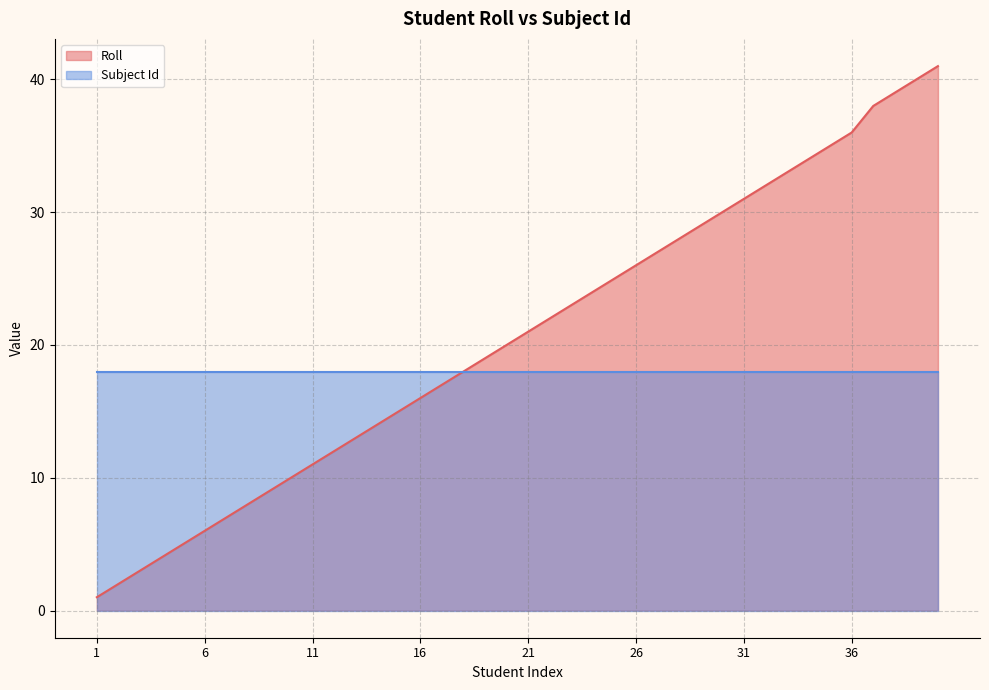

Where is the data nearest to the value 21?

21